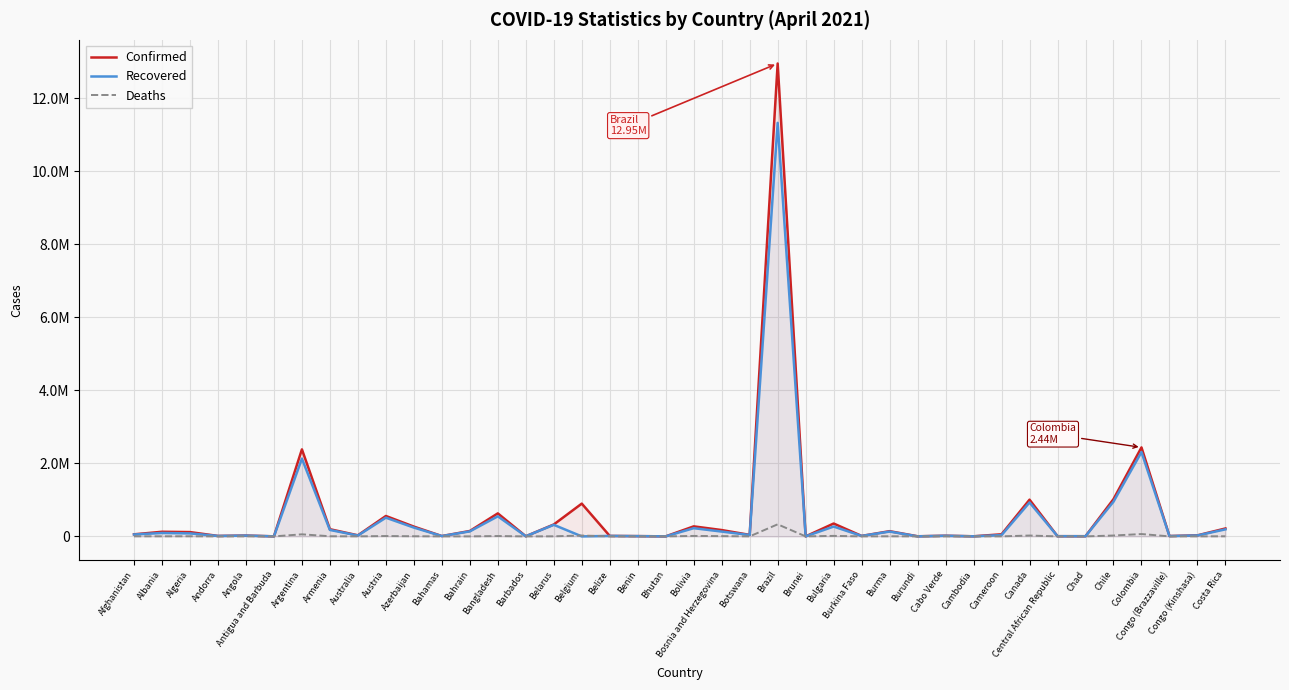

List the labels in order of Confirmed value, smallest first.

Brunei, Bhutan, Antigua and Barbuda, Cambodia, Burundi, Barbados, Chad, Central African Republic, Benin, Bahamas, Congo (Brazzaville), Andorra, Belize, Burkina Faso, Cabo Verde, Angola, Congo (Kinshasa), Australia, Botswana, Afghanistan, Cameroon, Algeria, Albania, Burma, Bahrain, Bosnia and Herzegovina, Armenia, Costa Rica, Azerbaijan, Bolivia, Belarus, Bulgaria, Austria, Bangladesh, Belgium, Canada, Chile, Argentina, Colombia, Brazil